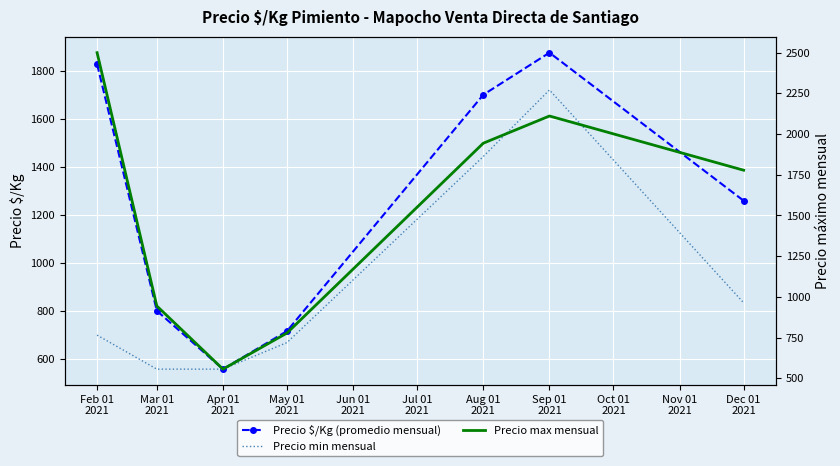

Which category has the lowest value in the Precio max mensual series?

Apr 01
2021